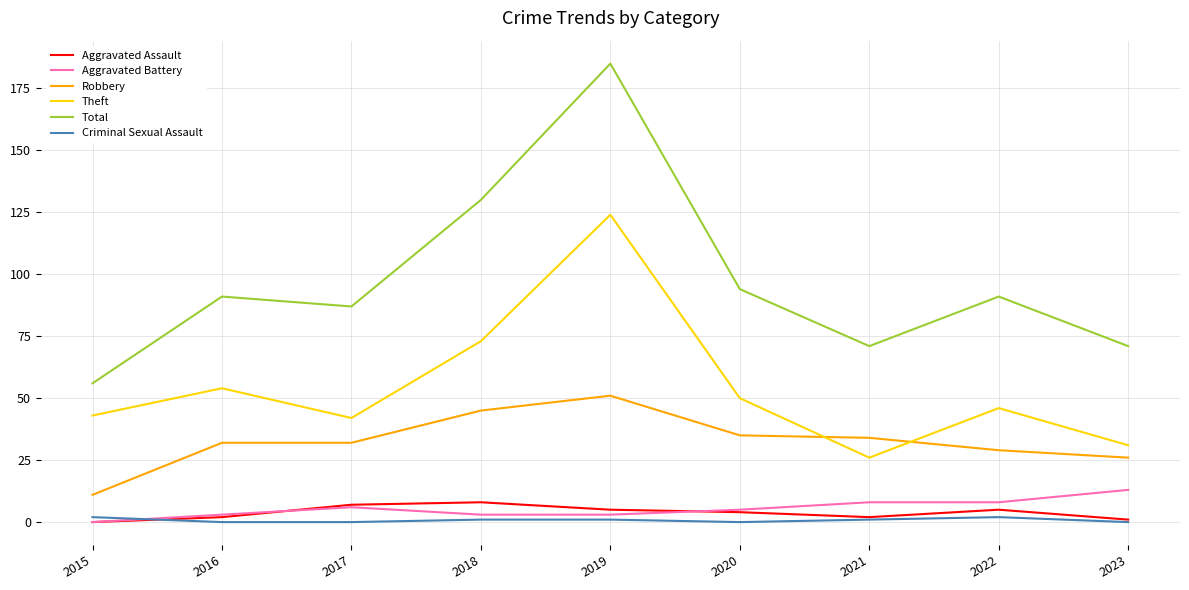

Which series has the largest range (max minus min)?

Total